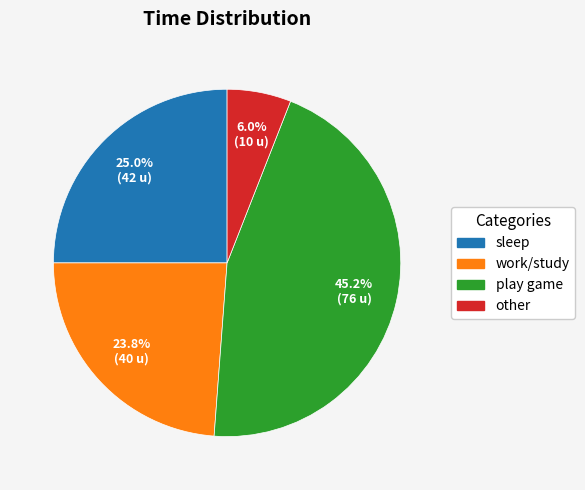

What percentage do sleep and other together represent?

31.0%